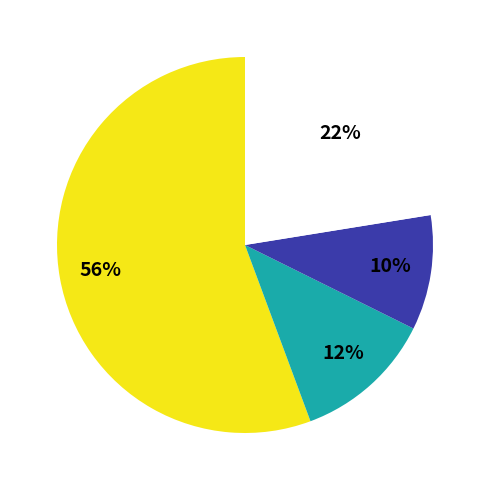

Is there a majority slice in this chart?

Yes